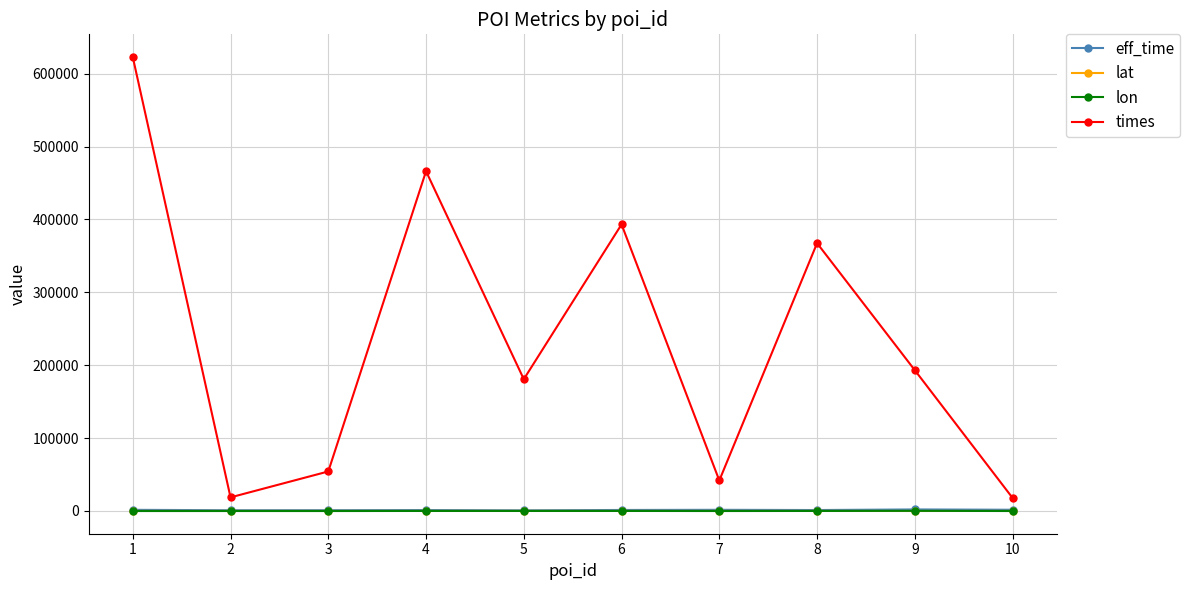

Which series has the largest range (max minus min)?

times